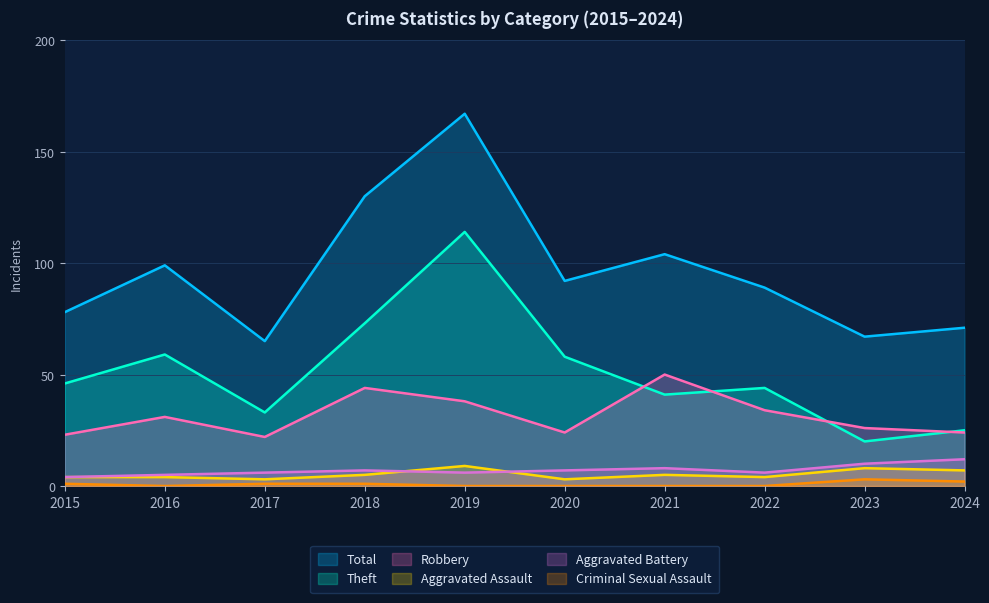

What is the difference between the second highest and second lowest values in the Total series?

63